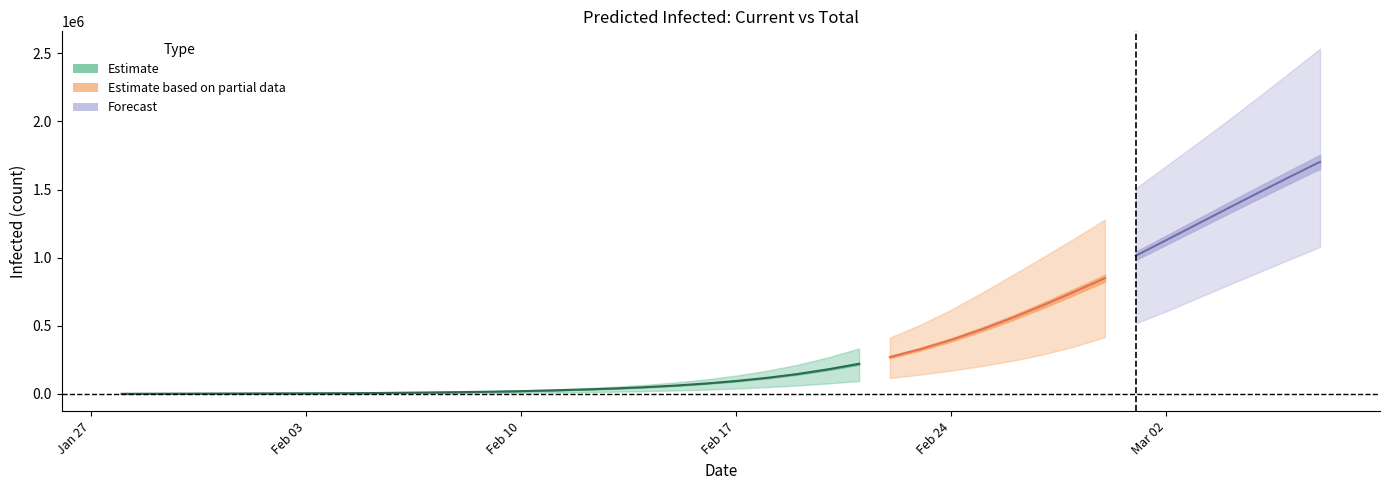

What is the minimum value shown in the chart?

250